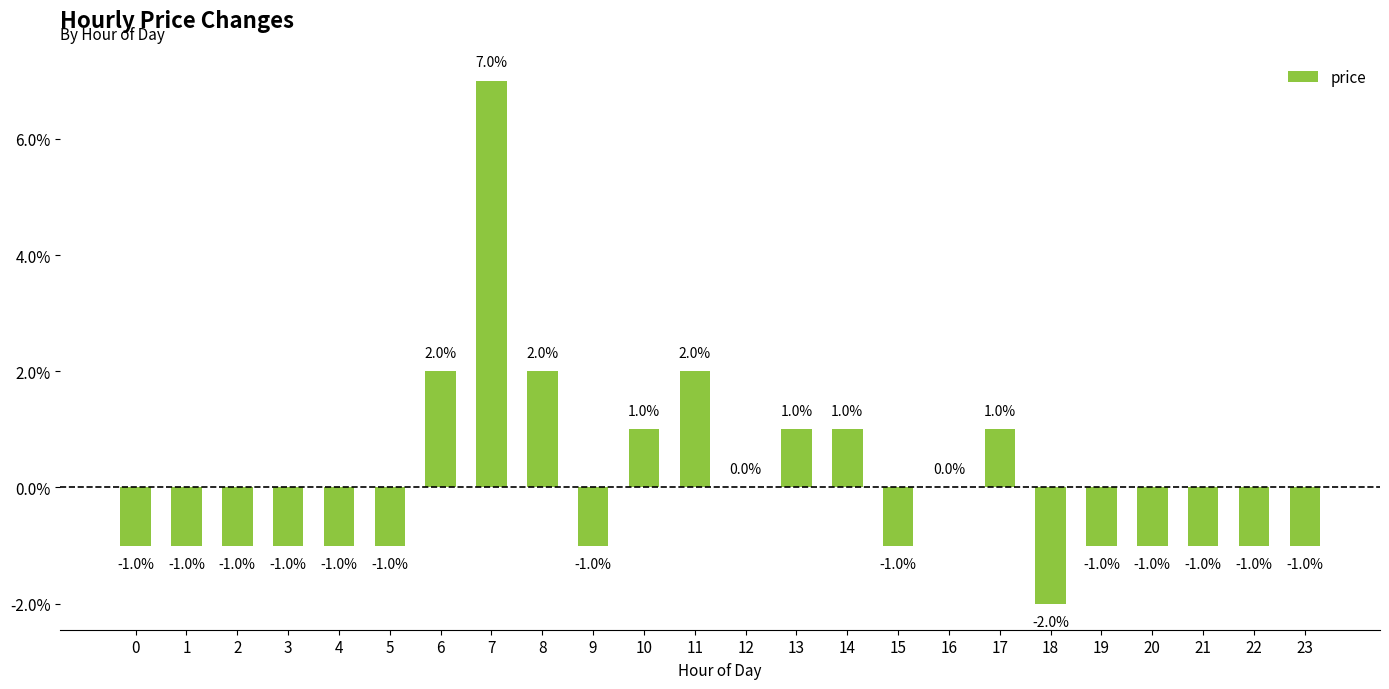

Reading right to left, transcribe all the data shown in this chart.

-0.0	-0.0	-0.0	-0.0	-0.0	-0.0	0.0	0.0	-0.0	0.0	0.0	0.0	0.0	0.0	-0.0	0.0	0.1	0.0	-0.0	-0.0	-0.0	-0.0	-0.0	-0.0